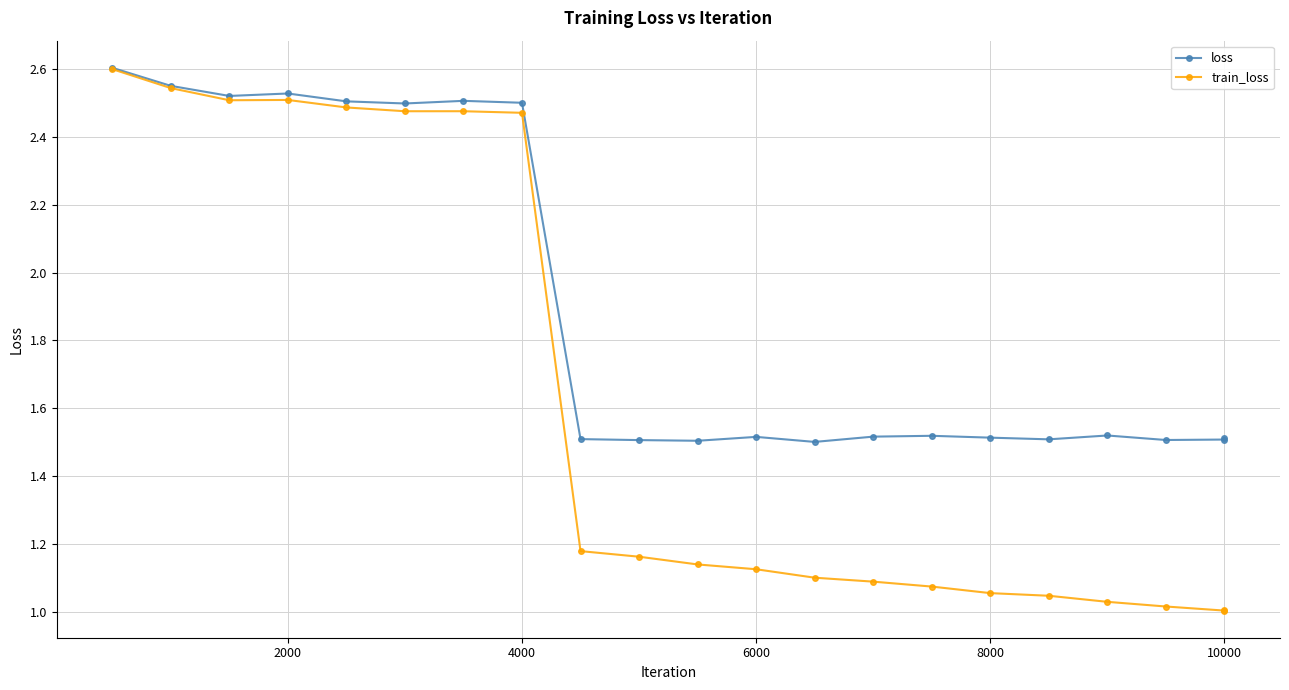

Which series has the largest total across all categories?

loss